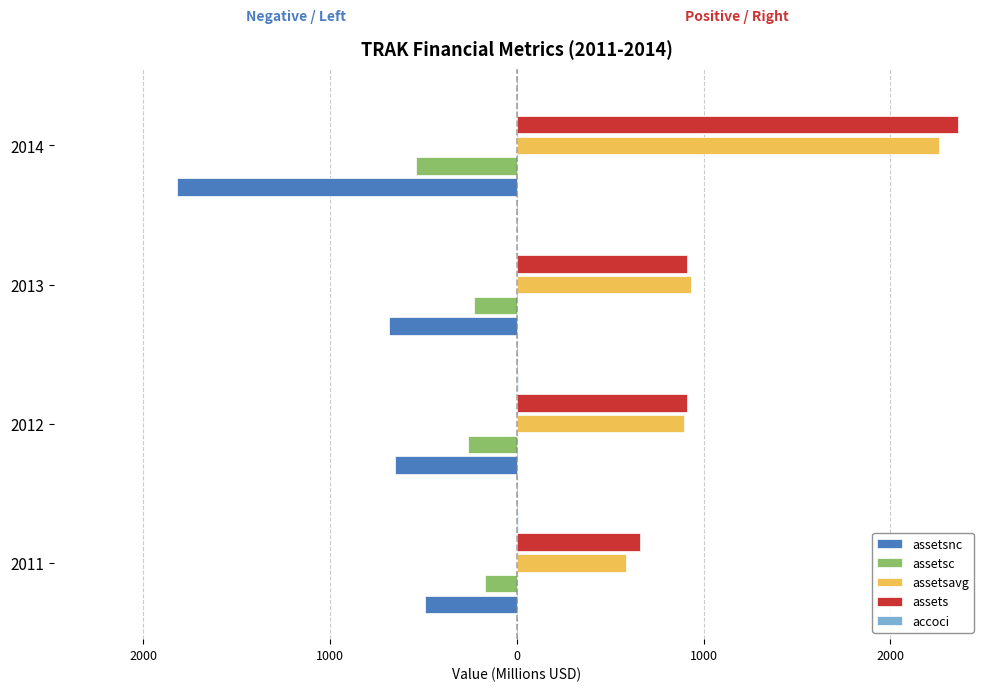

Reading left to right, list all the values displayed in this chart.

assetsnc: -492.0	-649.4	-681.5	-1819.1
assetsc: -168.3	-261.2	-230.6	-542.0
assetsavg: 586.9	893.2	929.8	2262.2
assets: 660.4	910.5	912.1	2361.1
accoci: 6.4	7.6	3.0	-3.5